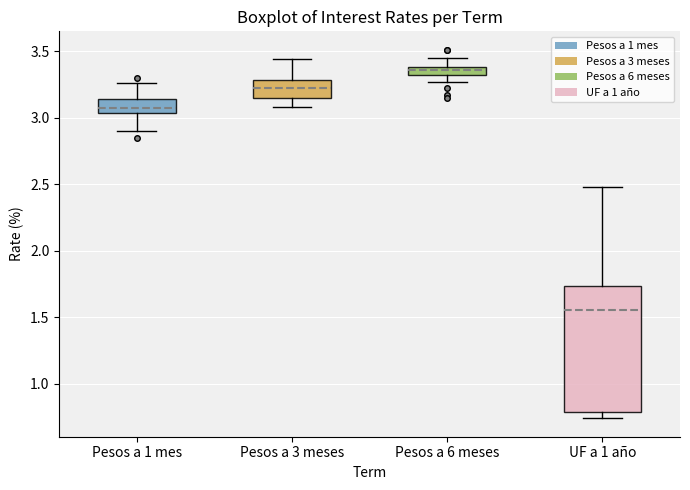

Which box has the lowest median line?

UF a 1 año